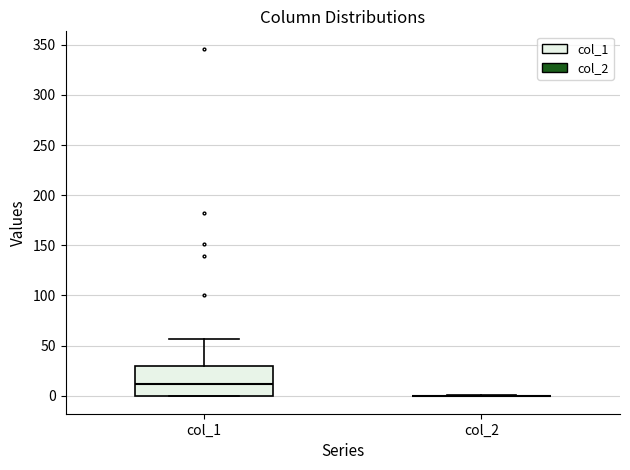

Comparing the boxes themselves (not the whiskers), which one is the tallest?

col_1